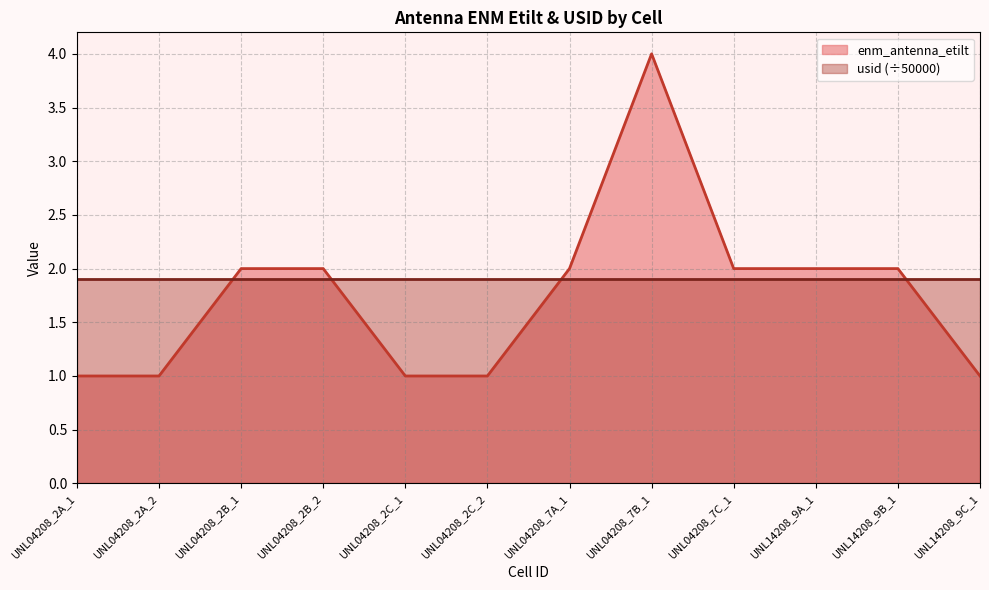

How many interior local peaks (higher than both neighbors) does the data have?

1